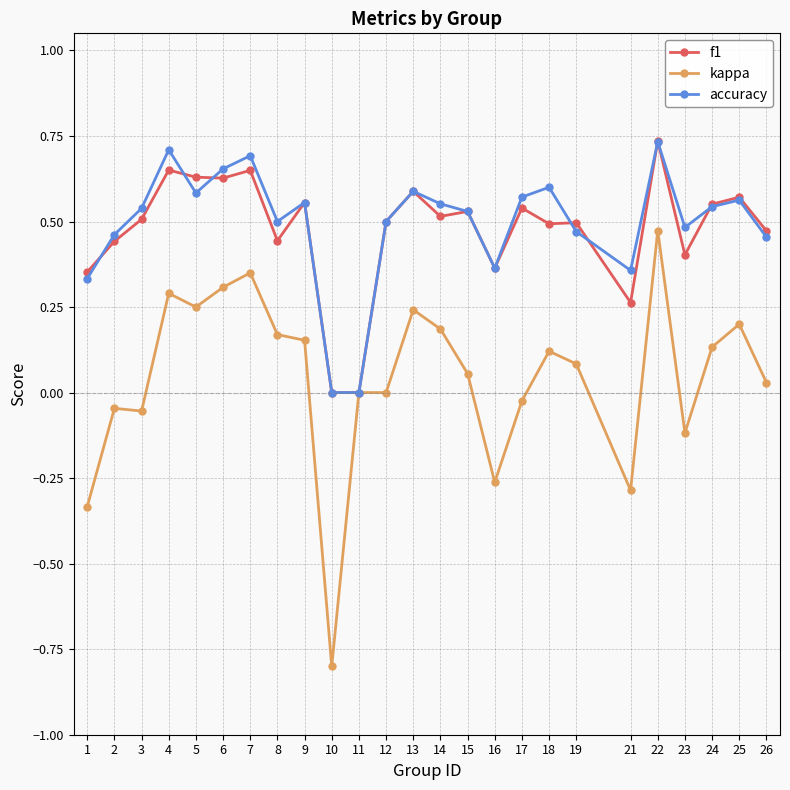

How many distinct data groups are displayed?

3